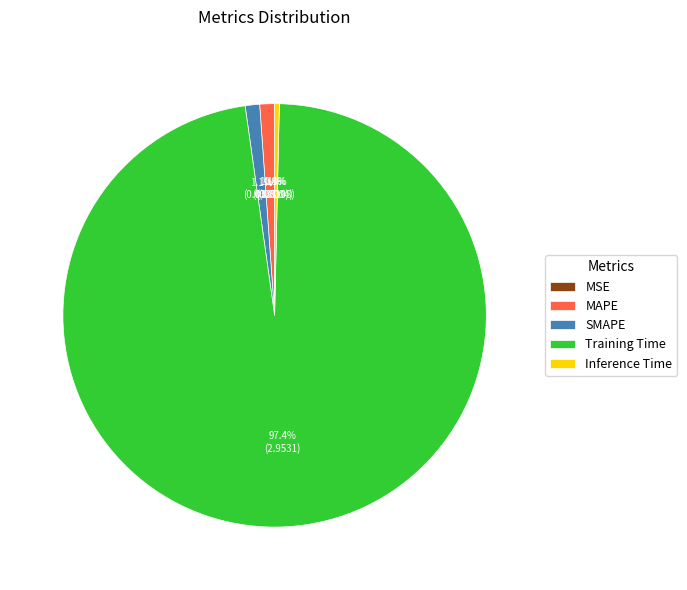

To the nearest percent, what is the average slice percentage?

20%